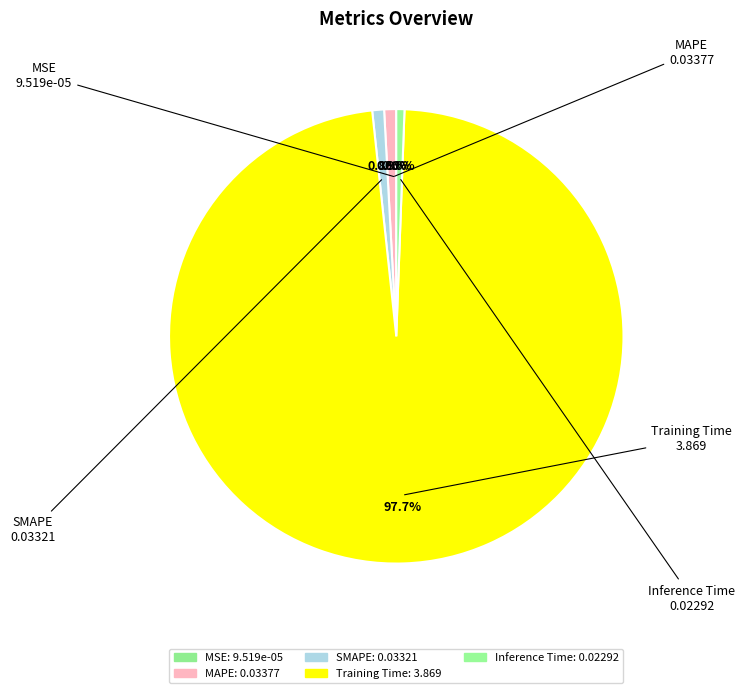

Which category has the biggest portion of the pie?

Training Time